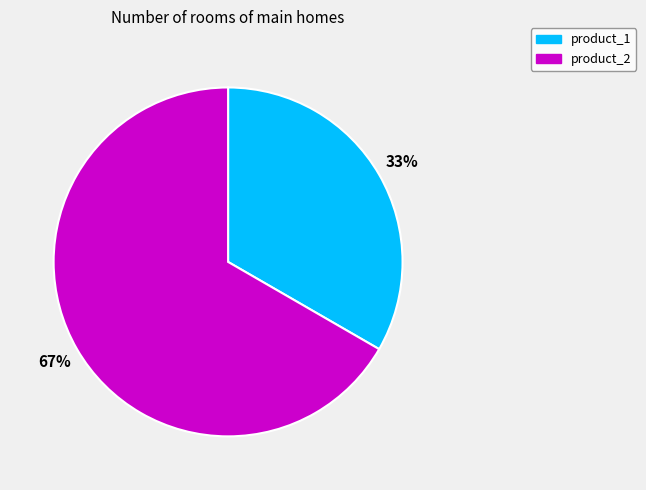

Do product_1 and product_2 together represent more than half of the pie?

Yes